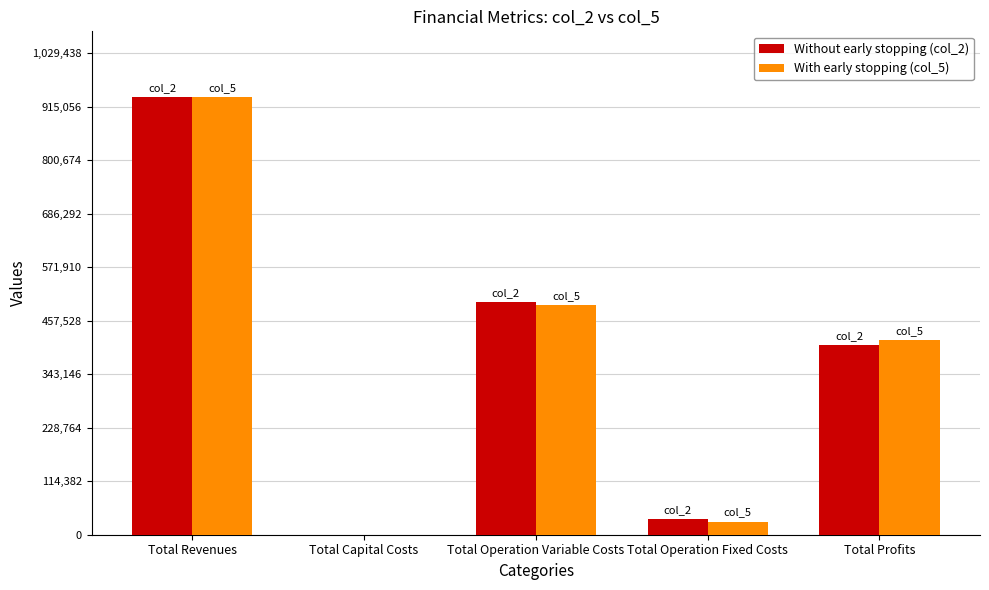

Reading left to right, transcribe all the data shown in this chart.

Without early stopping (col_2): Total Revenues=935853.0	Total Capital Costs=0.0	Total Operation Variable Costs=497151.5	Total Operation Fixed Costs=33627.6	Total Profits=405074.0
With early stopping (col_5): Total Revenues=935168.6	Total Capital Costs=0.0	Total Operation Variable Costs=491292.0	Total Operation Fixed Costs=28163.1	Total Profits=415713.5